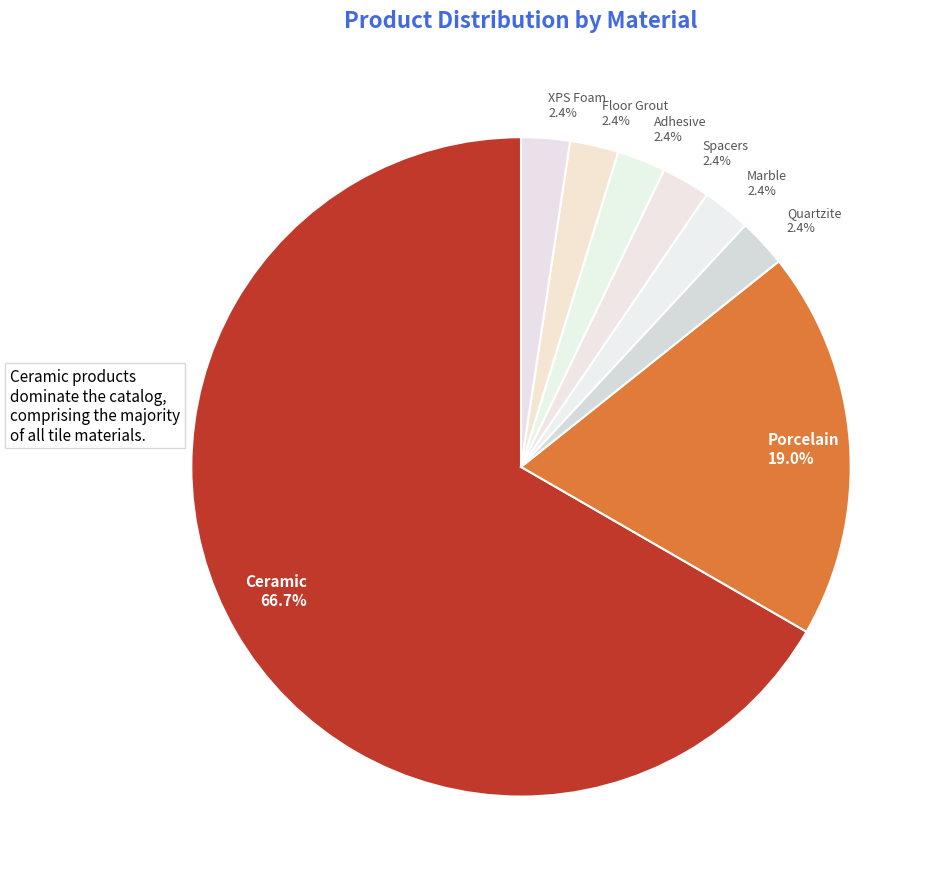

Is there any slice that represents more than half of the pie?

Yes